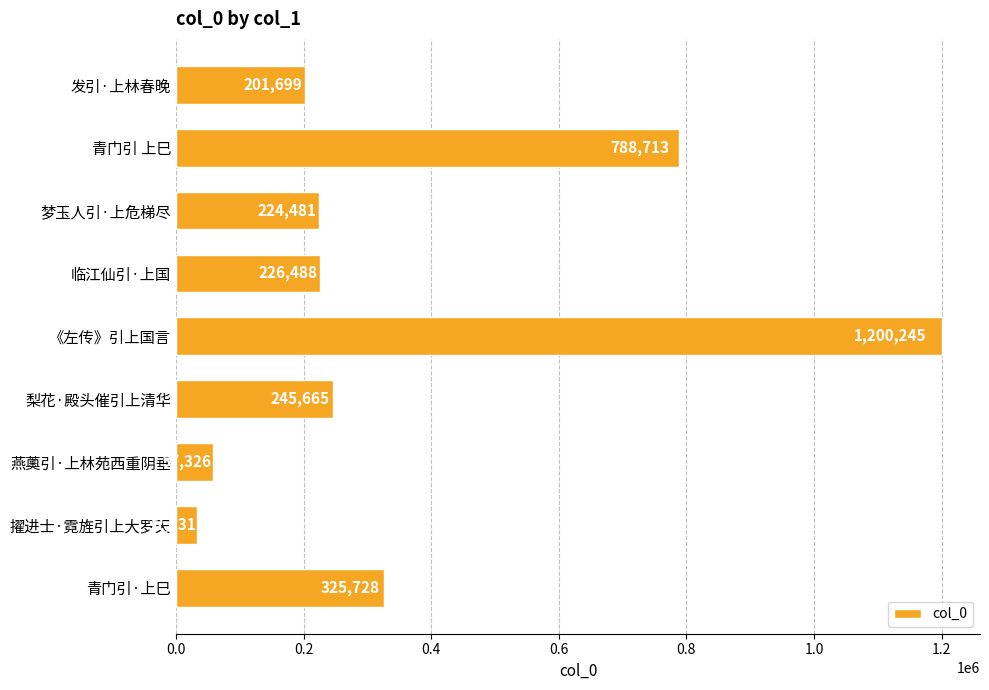

Between 青门引 上巳 and 擢进士·霓旌引上大罗天, which is larger?

青门引 上巳